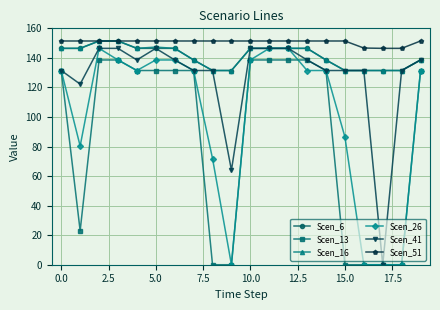

What is the value of the Scen_51 point at the 15th from the left?

151.4